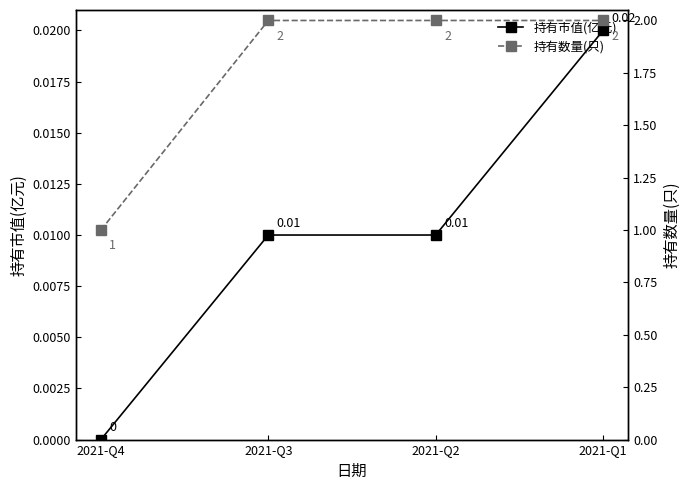

True or false: 持有市值(亿元) has more than 0 interior local peaks.

False